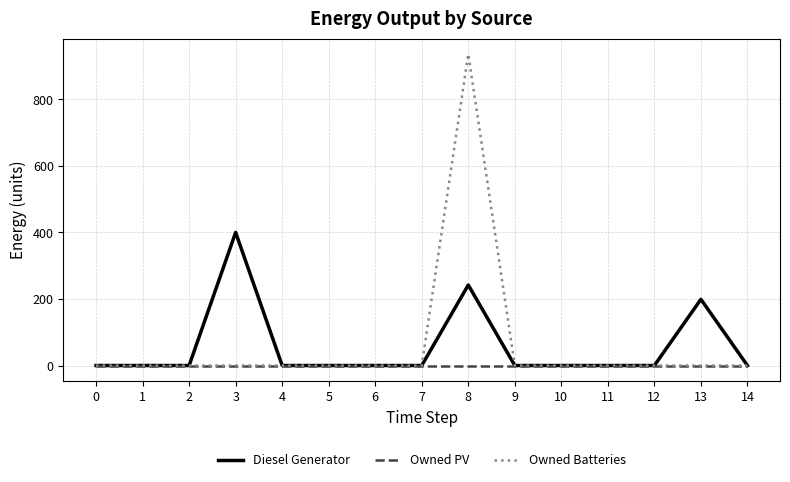

Rank the series by their maximum value, from highest to lowest.

Owned Batteries, Diesel Generator, Owned PV